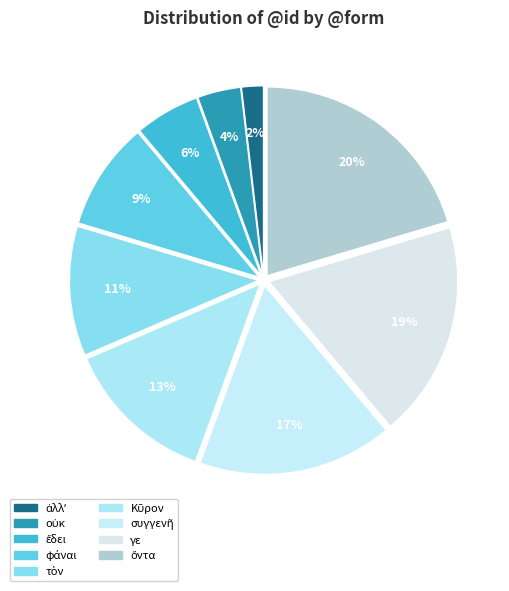

True or false: γε accounts for 19% of the total.

True